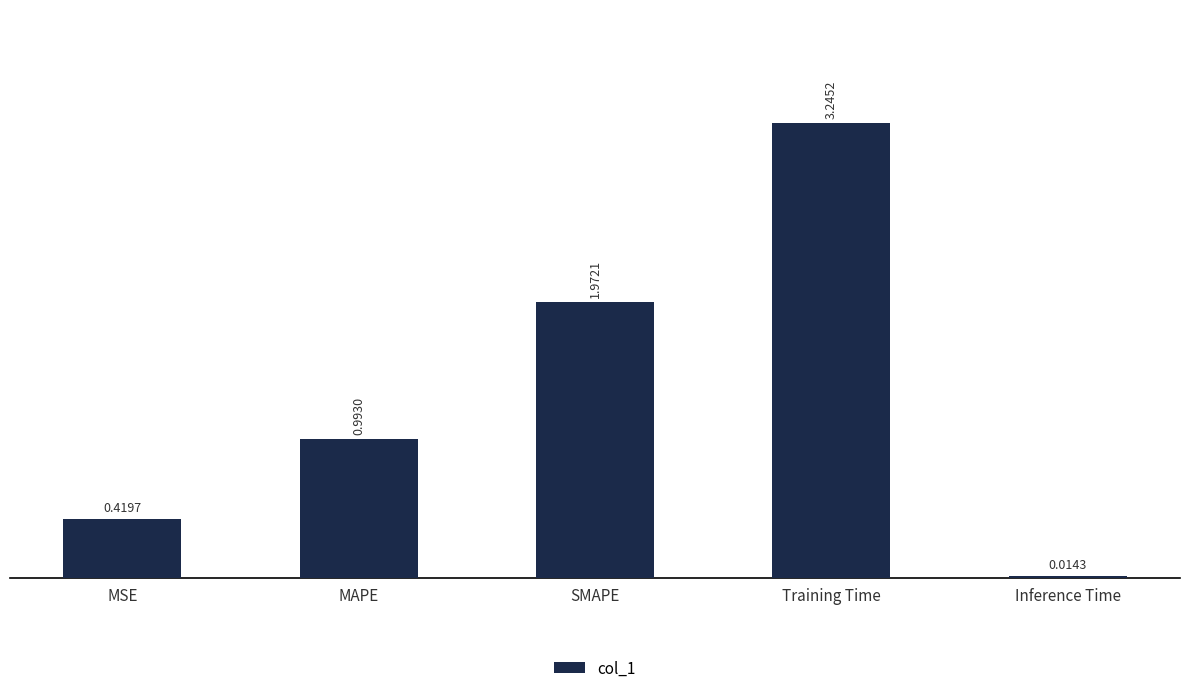

What is the label of the 2nd bar from the right?

Training Time